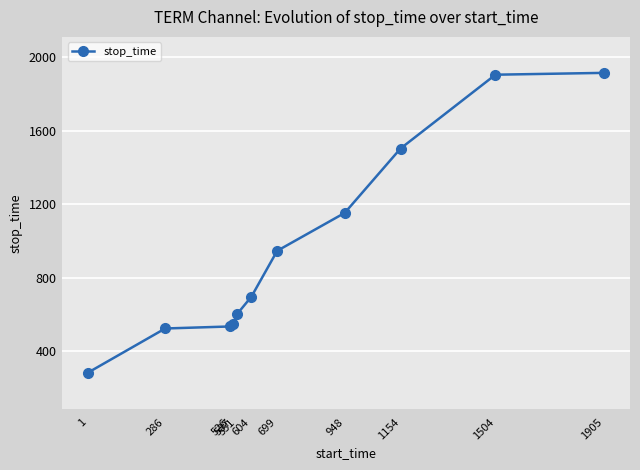

Reading right to left, extract all data points from this chart.

1905=1914	1504=1904	1154=1503	948=1153	699=947	604=698	551=603	537=550	526=536	286=525	1=285